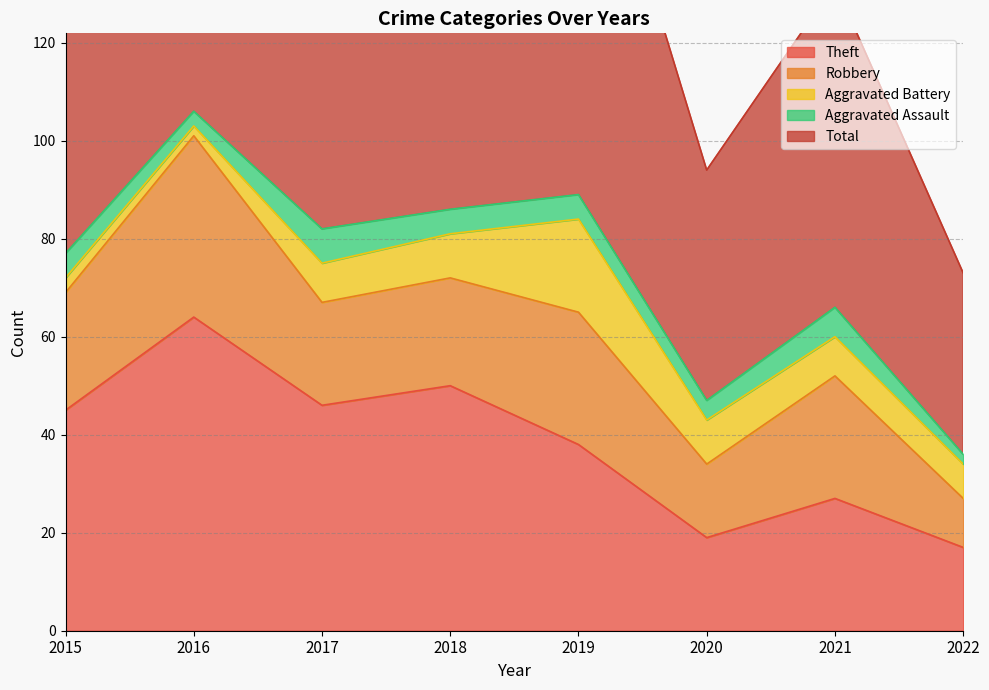

Which has a higher value, 2015 or 2019?

2015